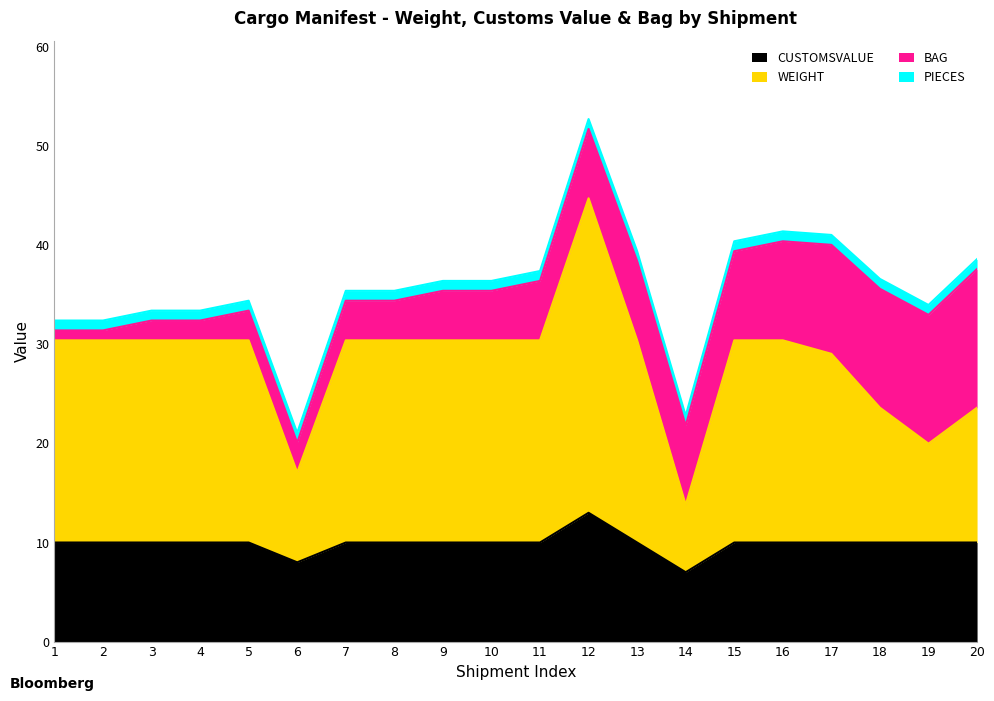

Does the chart display data point markers on the line(s)?

No